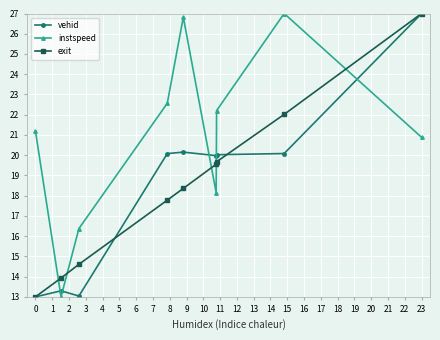

What is the maximum value shown in the chart?

27.0